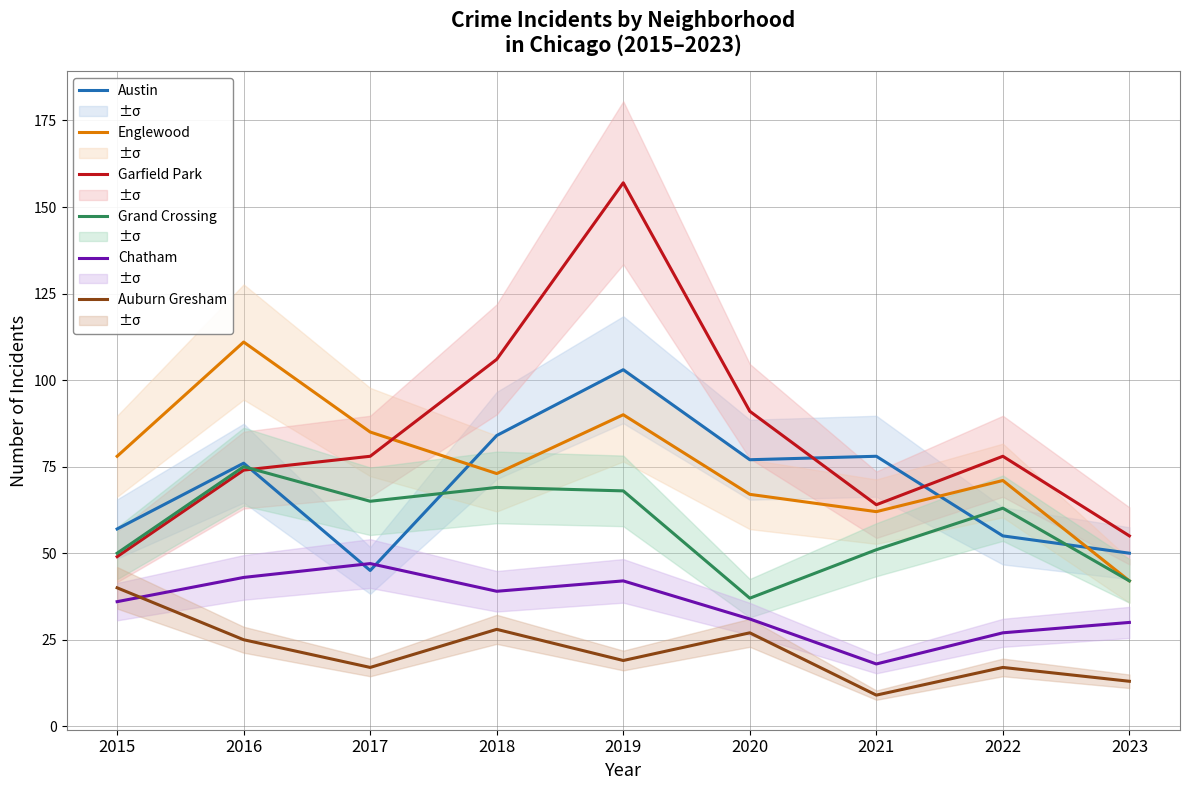

Which series has the largest range (max minus min)?

Garfield Park